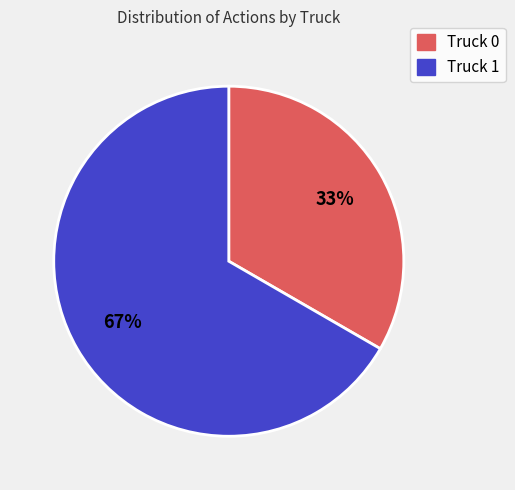

How many slices are in this pie chart?

2